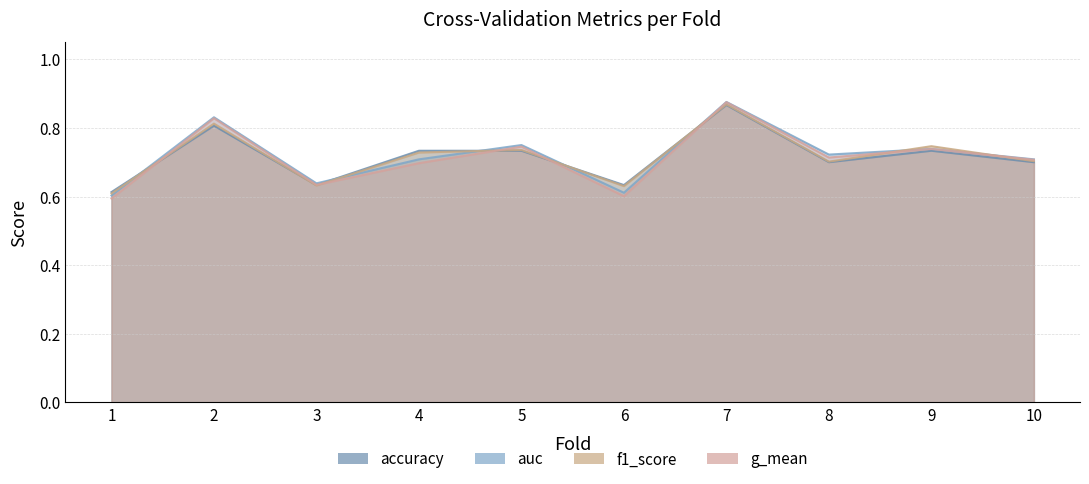

Which series has the largest range (max minus min)?

g_mean